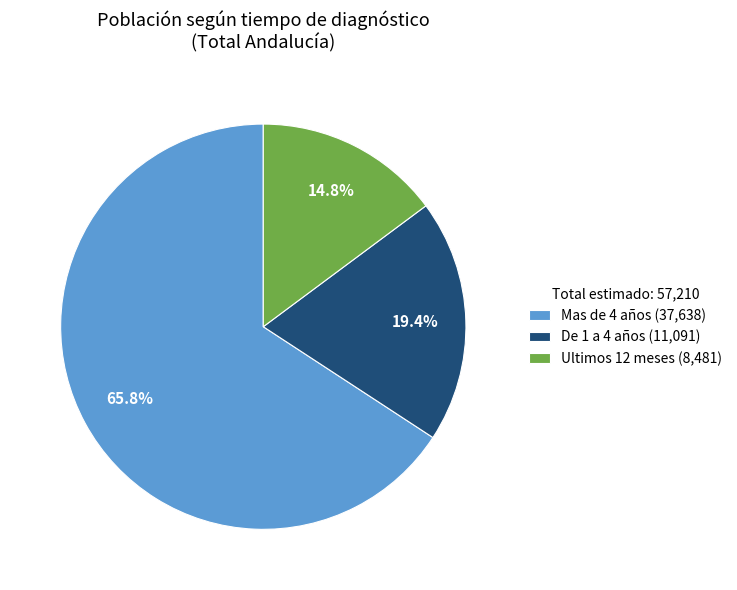

Is Ultimos 12 meses the majority of the pie?

No